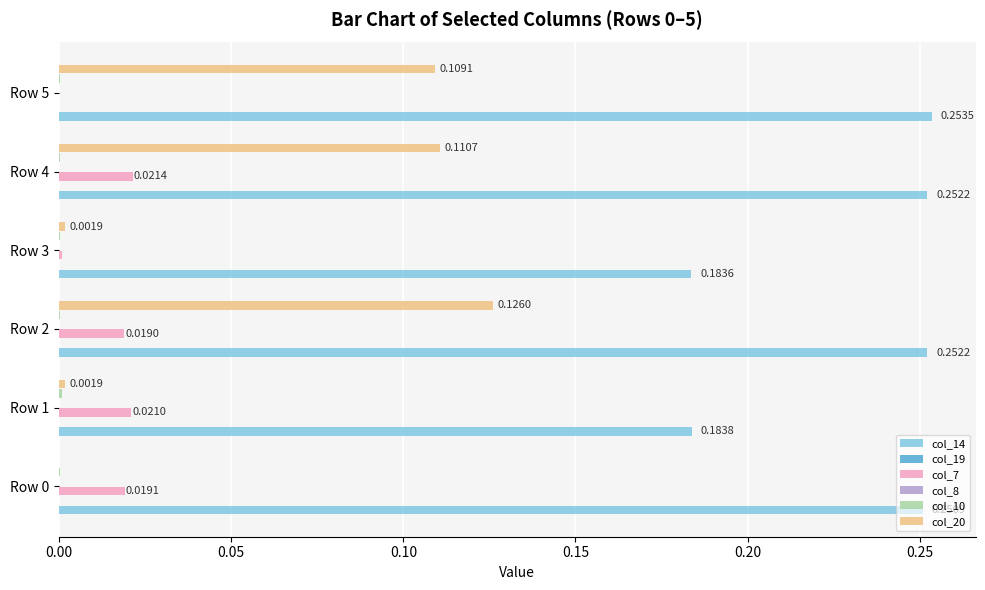

Which series has the largest total across all categories?

col_14